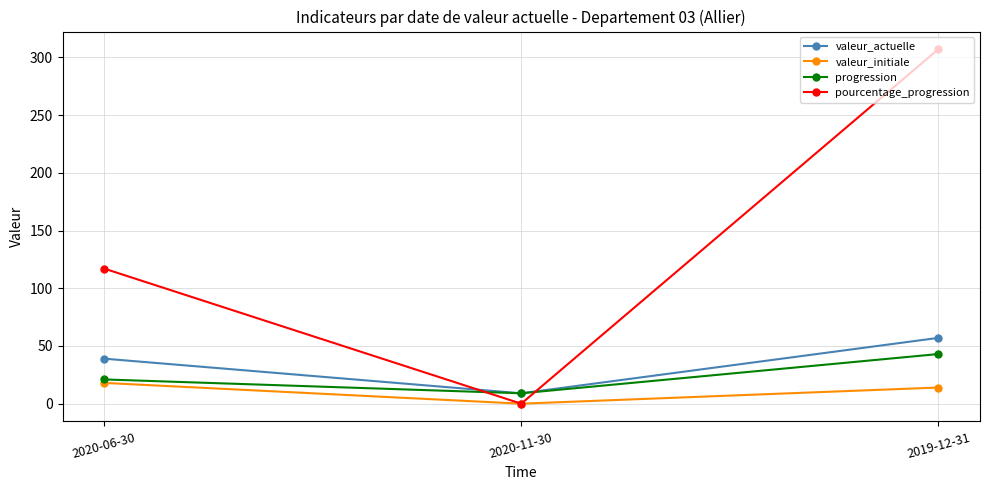

Reading left to right, transcribe all the data shown in this chart.

valeur_actuelle: 39	9	57
valeur_initiale: 18	0	14
progression: 21	9	43
pourcentage_progression: 117	0	307